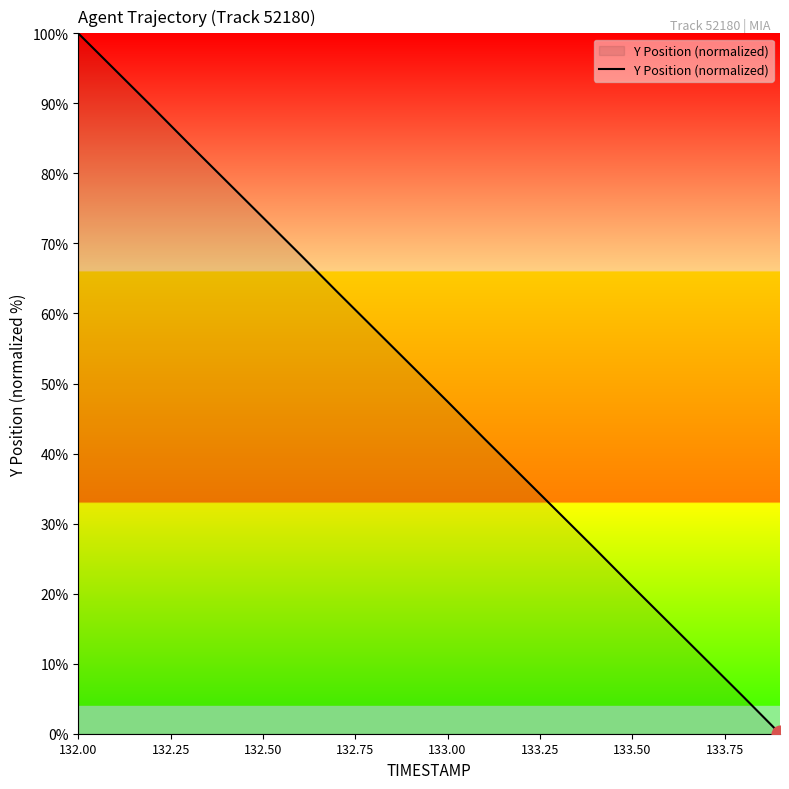

What is the greatest value displayed?

100.0